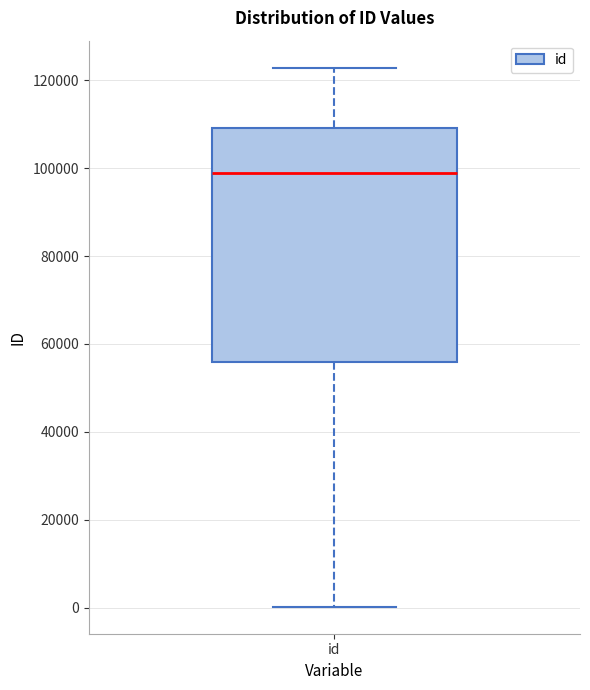

Transcribe this box plot: give where the median line is, the range the box spans, and where the two whiskers end, as read against the y-axis. The values are not printed on the chart, so give them approximately, as read against the axis.

median 98000, box 56000 to 110000, whiskers 0 to 122000